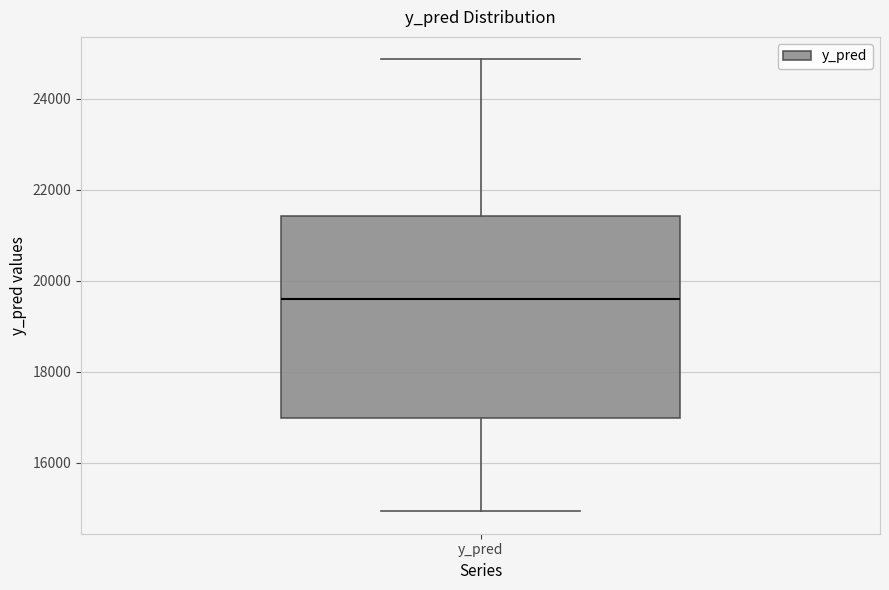

Transcribe this box plot: give where the median line is, the range the box spans, and where the two whiskers end, as read against the y-axis. The values are not printed on the chart, so give them approximately, as read against the axis.

median 19600, box 17000 to 21400, whiskers 15000 to 24800